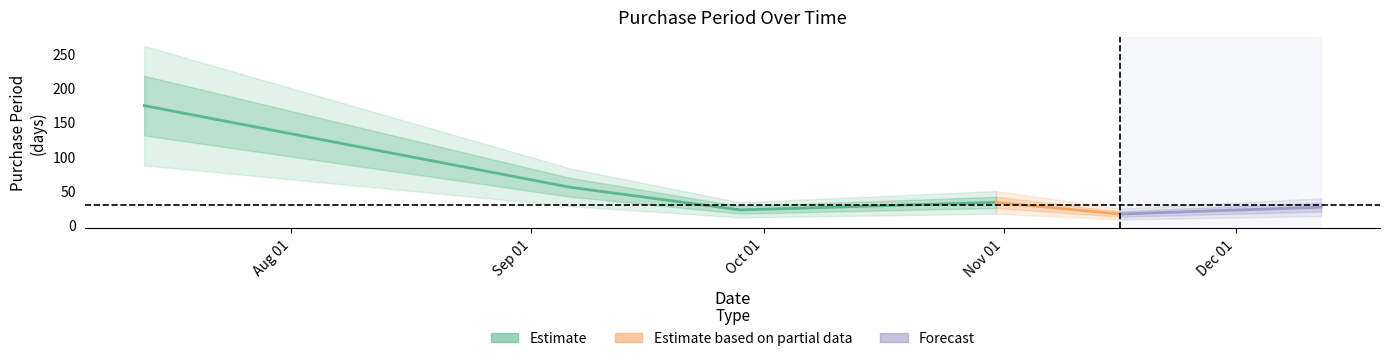

Reading right to left, what are all the values shown in this chart?

2017-12-12=26	2017-11-16=16	2017-10-31=33	2017-09-28=22	2017-09-06=55	2017-07-13=174